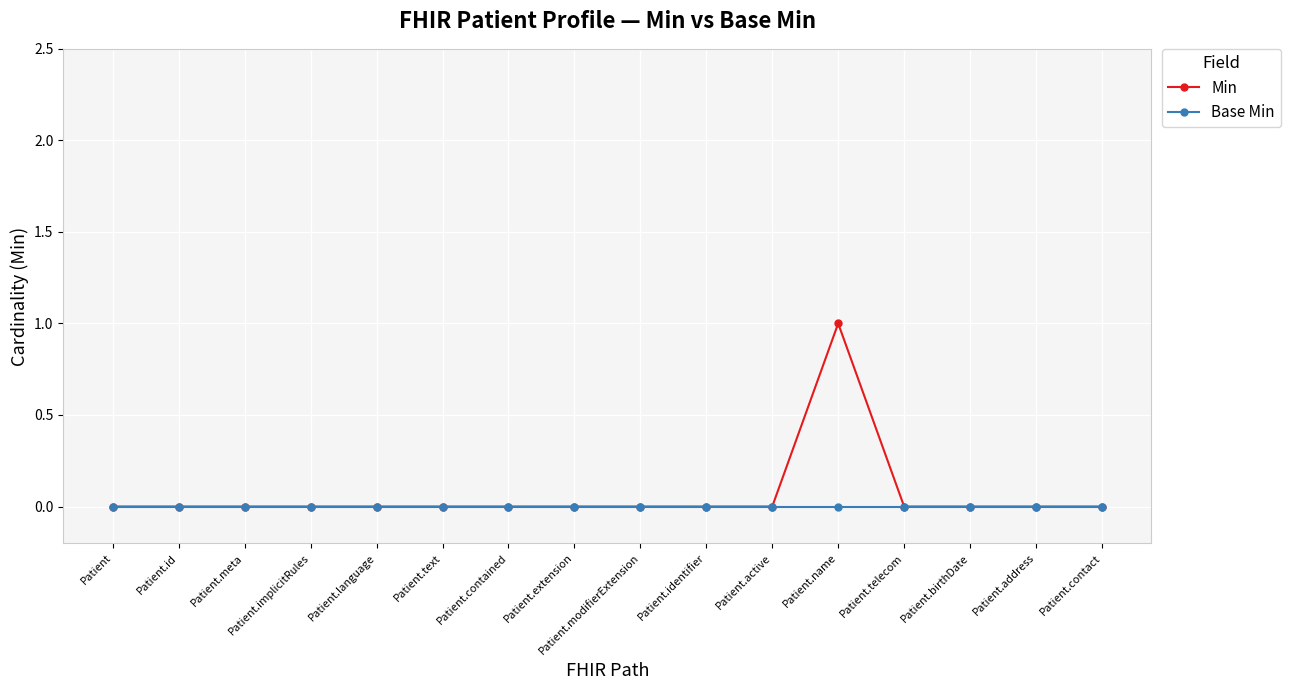

Reading left to right, list all the values displayed in this chart.

Min: Patient=0	Patient.id=0	Patient.meta=0	Patient.implicitRules=0	Patient.language=0	Patient.text=0	Patient.contained=0	Patient.extension=0	Patient.modifierExtension=0	Patient.identifier=0	Patient.active=0	Patient.name=1	Patient.telecom=0	Patient.birthDate=0	Patient.address=0	Patient.contact=0
Base Min: Patient=0	Patient.id=0	Patient.meta=0	Patient.implicitRules=0	Patient.language=0	Patient.text=0	Patient.contained=0	Patient.extension=0	Patient.modifierExtension=0	Patient.identifier=0	Patient.active=0	Patient.name=0	Patient.telecom=0	Patient.birthDate=0	Patient.address=0	Patient.contact=0